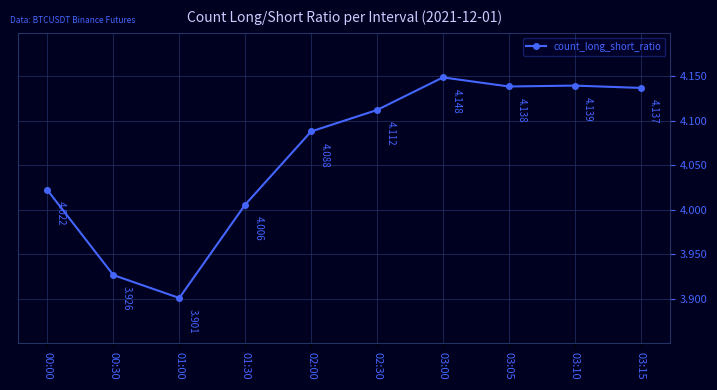

True or false: the data has more than 1 interior local peaks.

True